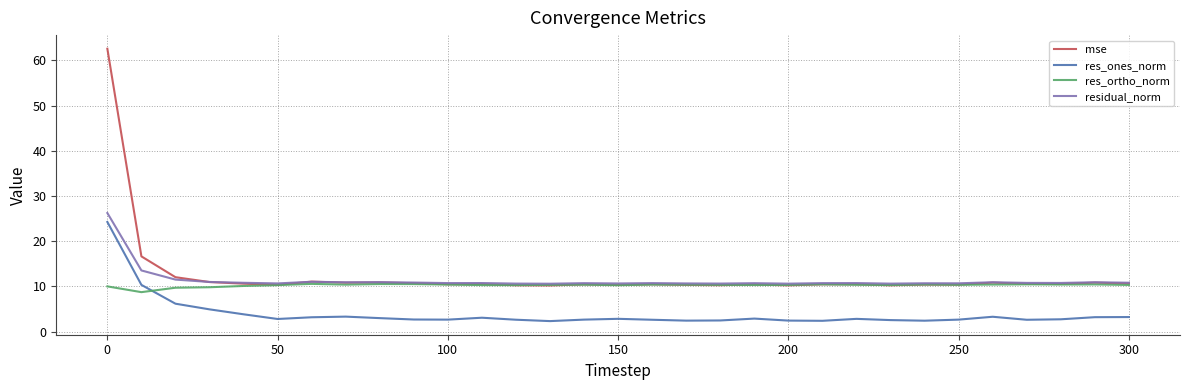

What is the greatest value displayed?

62.6